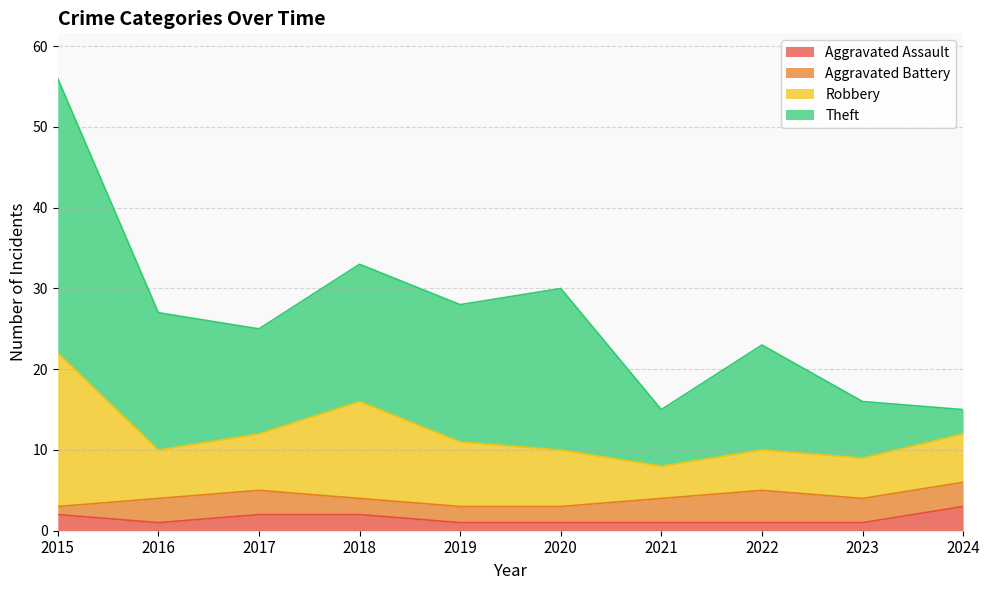

At how many categories does at least one series exceed 10?

7